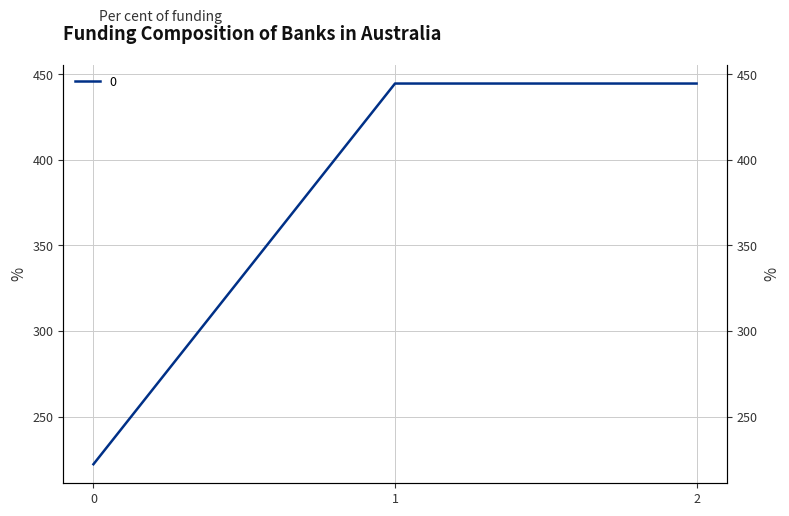

How many data points does each series have?

3